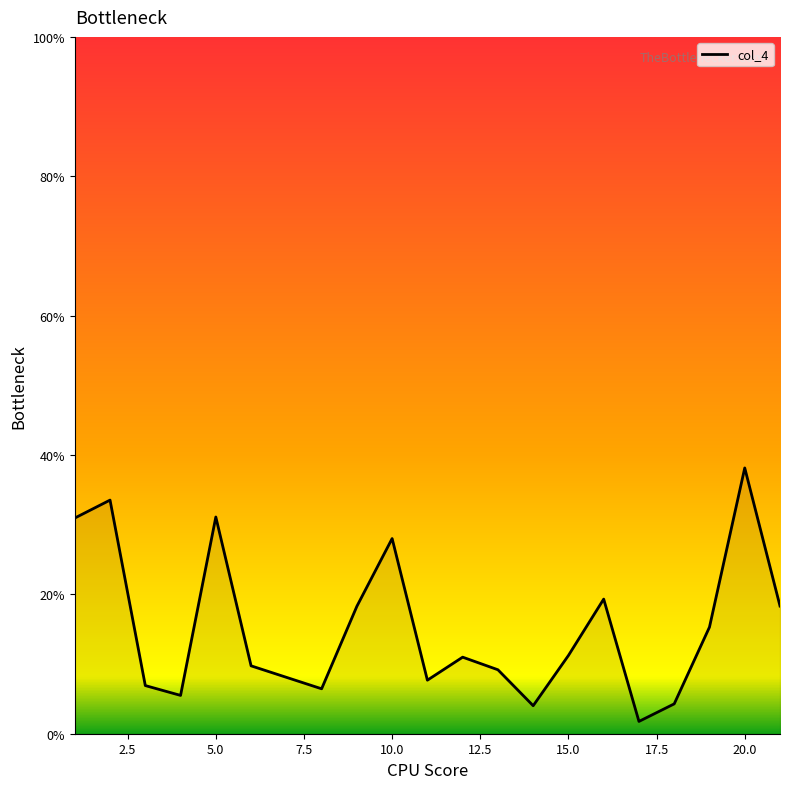

Does the chart have visible grid lines?

No